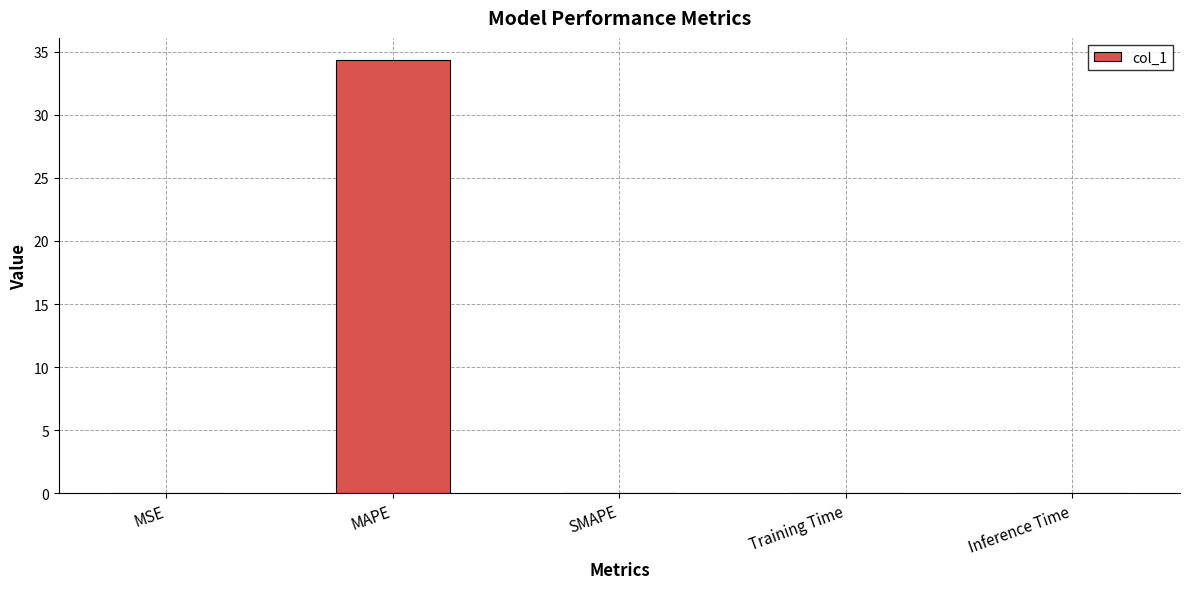

What is the change in value from MAPE to SMAPE?

-34.4